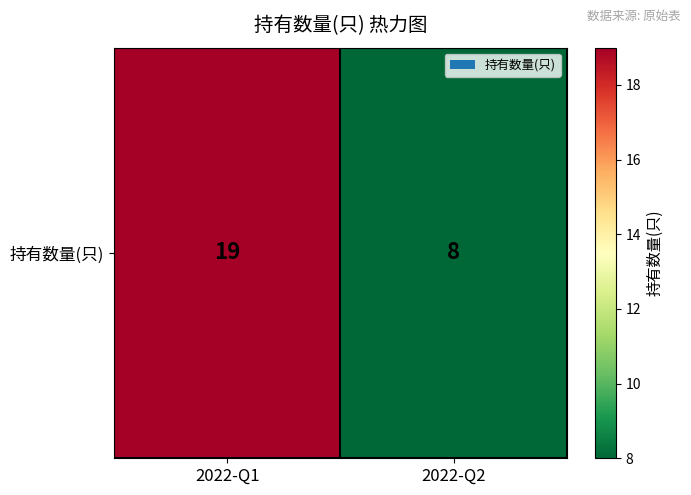

What is the average value?

14